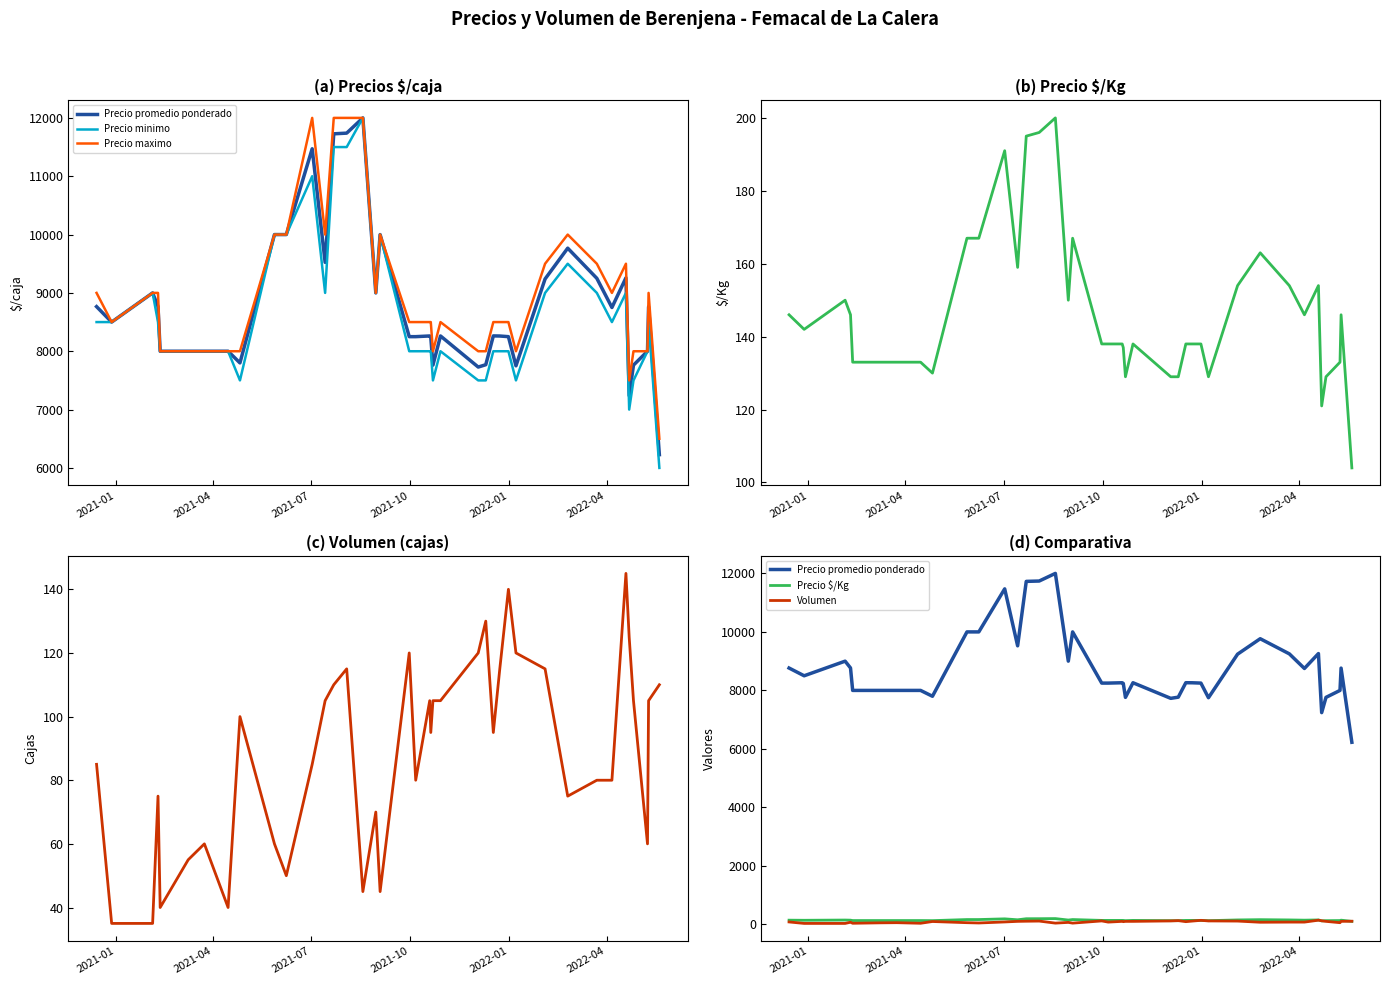

True or false: Precio promedio ponderado and Precio minimo cross at least once.

False